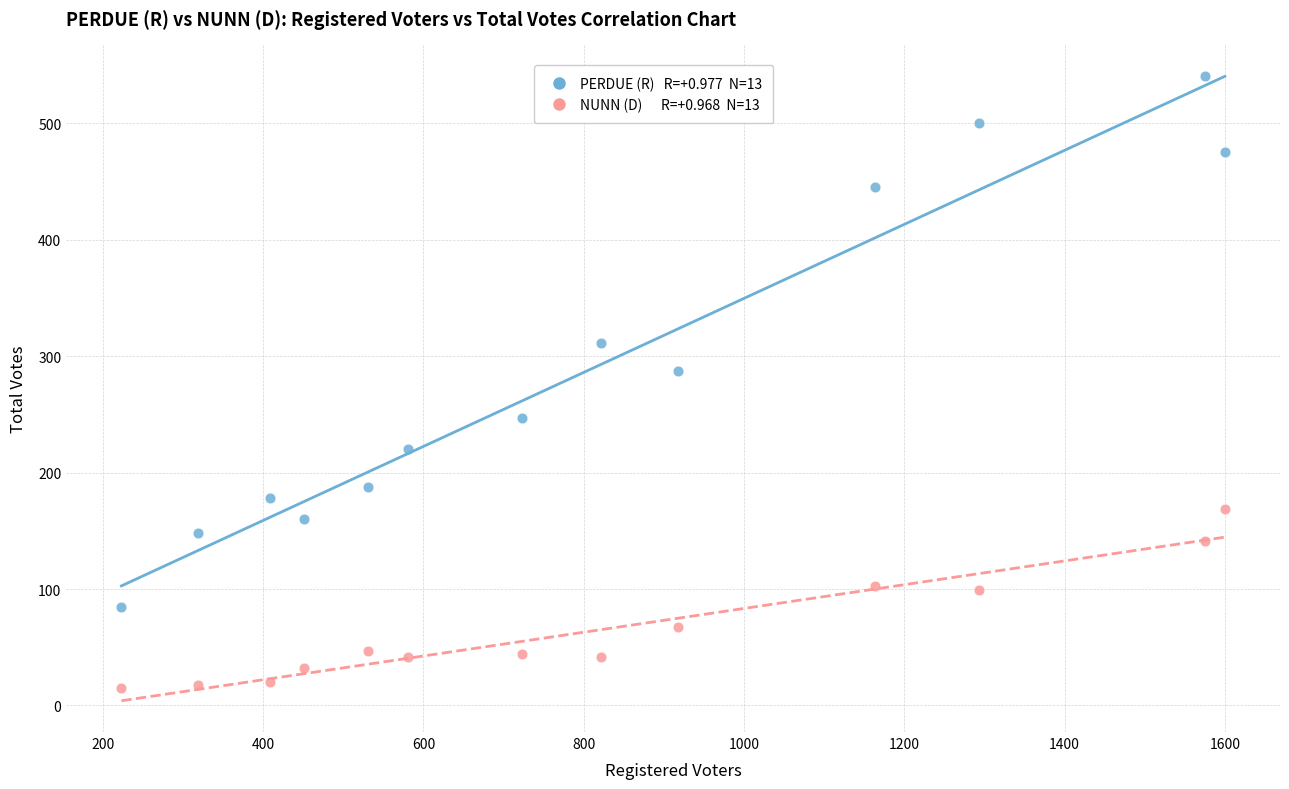

Across all series, what Y value is closest to 278?

287